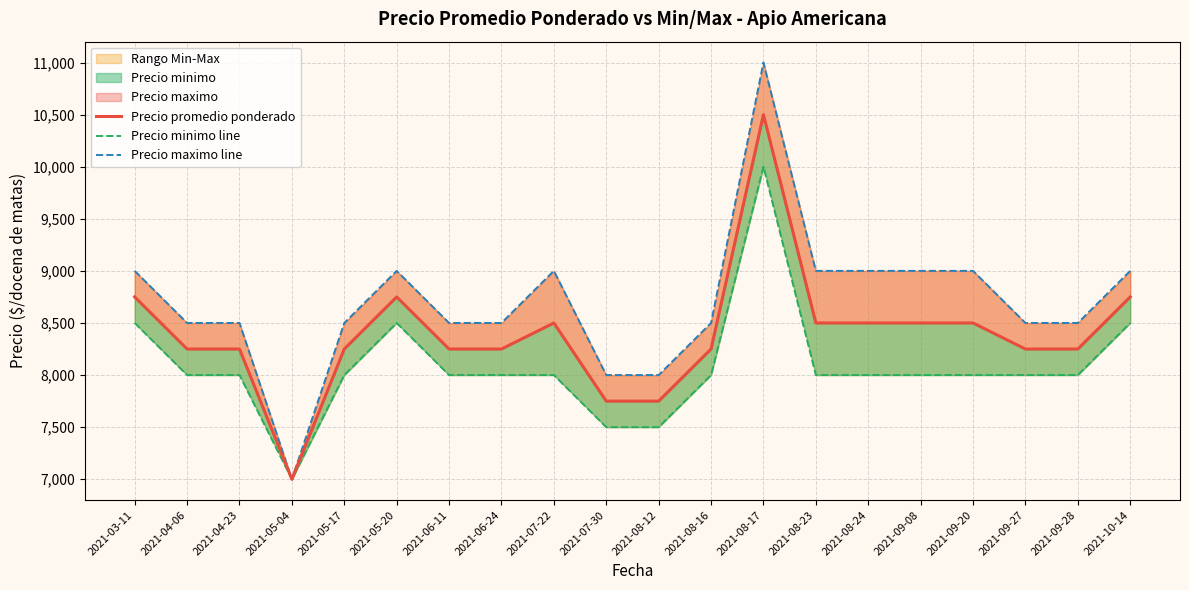

Which label corresponds to the smallest value in the chart?

2021-05-04